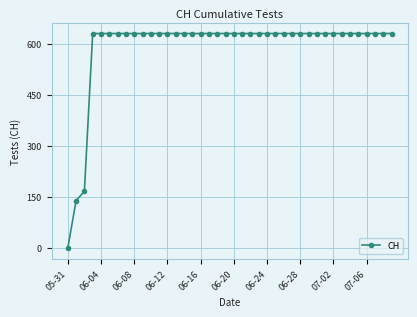

What is the sum of all values?

23653